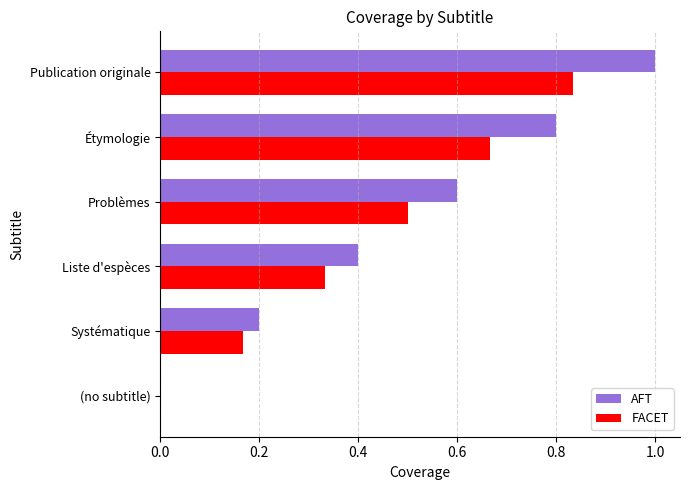

How many values in FACET are above zero?

5